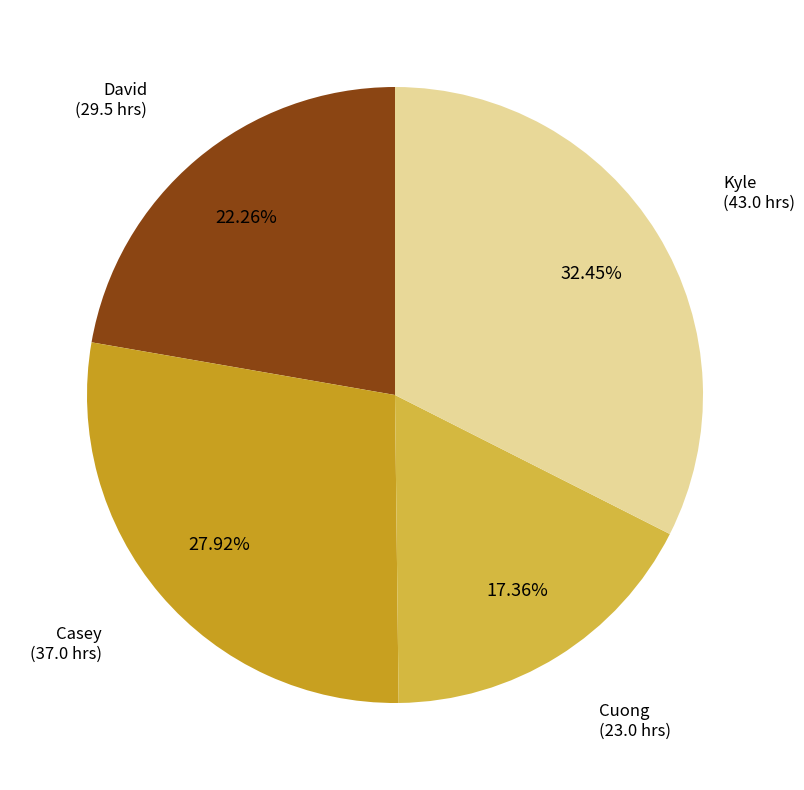

Is there any slice that represents more than half of the pie?

No